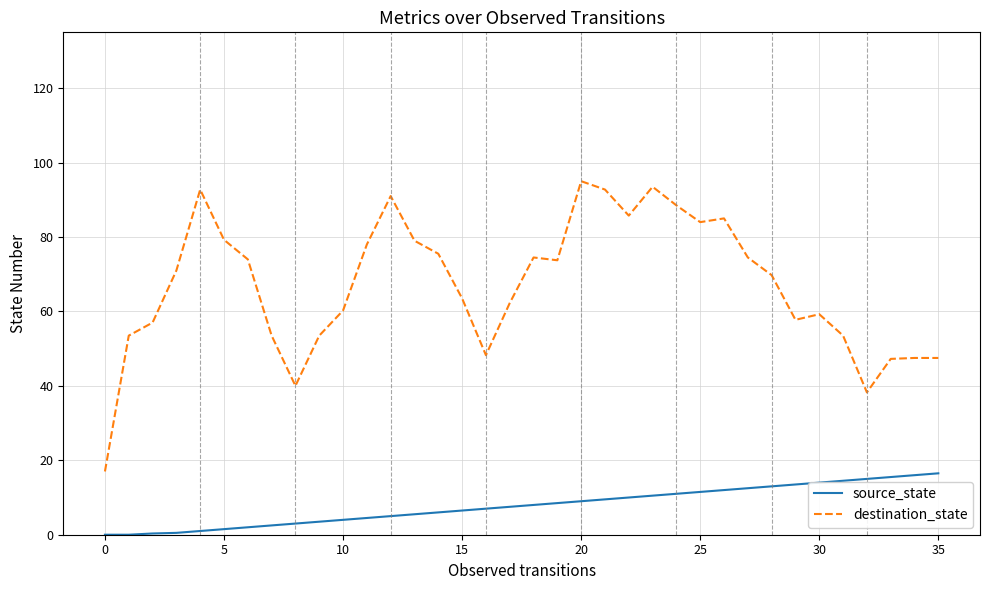

True or false: source_state and destination_state intersect in this chart.

False